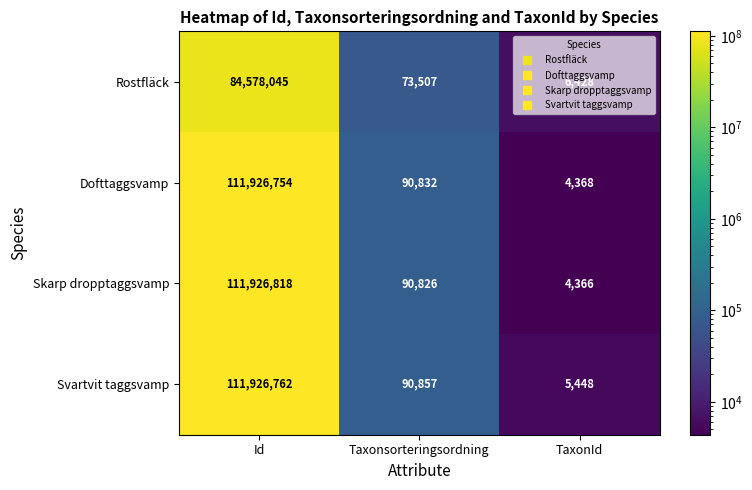

At Id, list the series in order from smallest to largest.

Rostfläck, Dofttaggsvamp, Svartvit taggsvamp, Skarp dropptaggsvamp